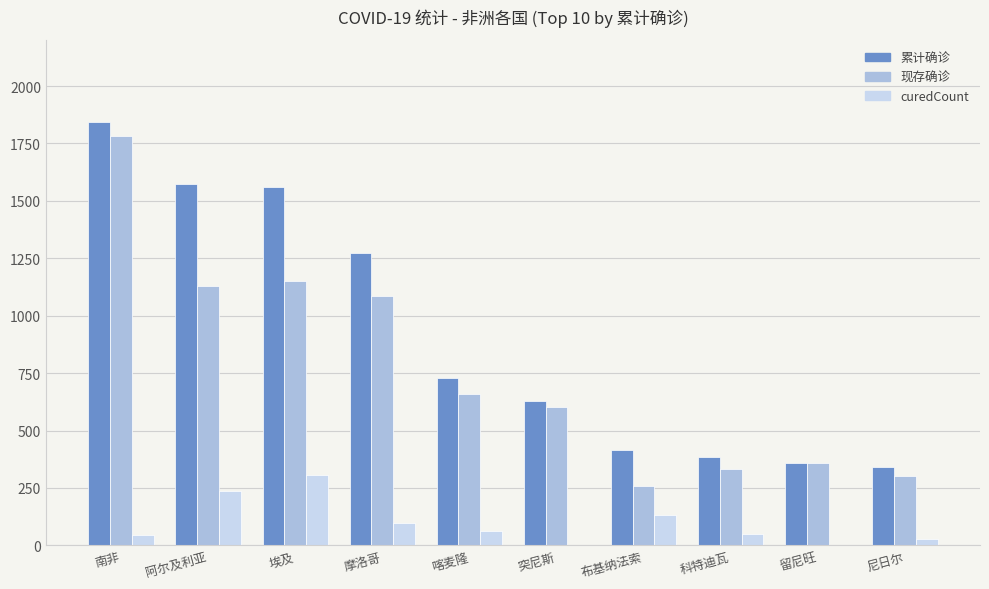

At which label is 现存确诊 closest to 1019?

摩洛哥